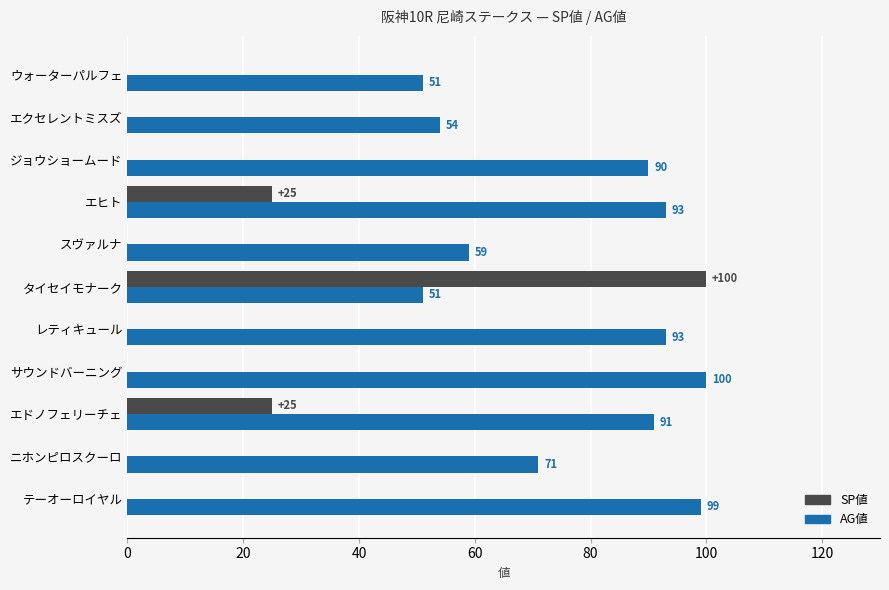

What is the sum of all SP値 values?

150